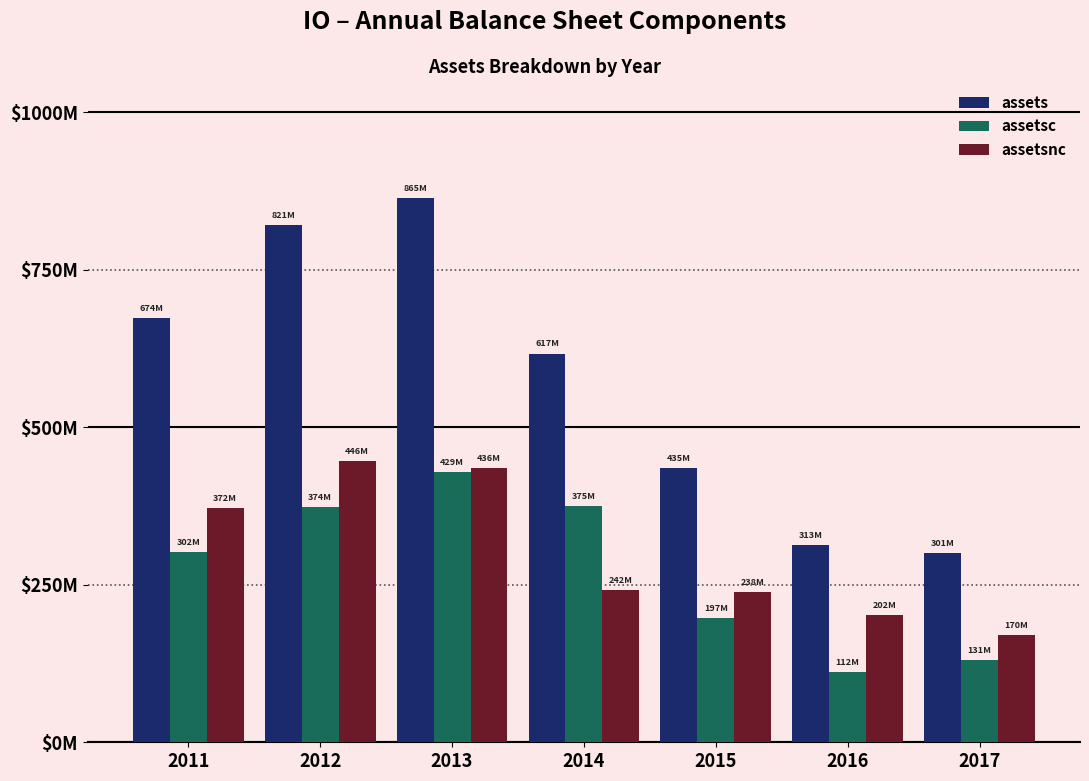

Reading left to right, transcribe all the data shown in this chart.

assets: 2011=674058000	2012=820583000	2013=864671000	2014=617257000	2015=435088000	2016=313216000	2017=301069000
assetsc: 2011=302247000	2012=374171000	2013=428917000	2014=375356000	2015=196763000	2016=111637000	2017=130989000
assetsnc: 2011=371811000	2012=446412000	2013=435754000	2014=241901000	2015=238325000	2016=201579000	2017=170080000